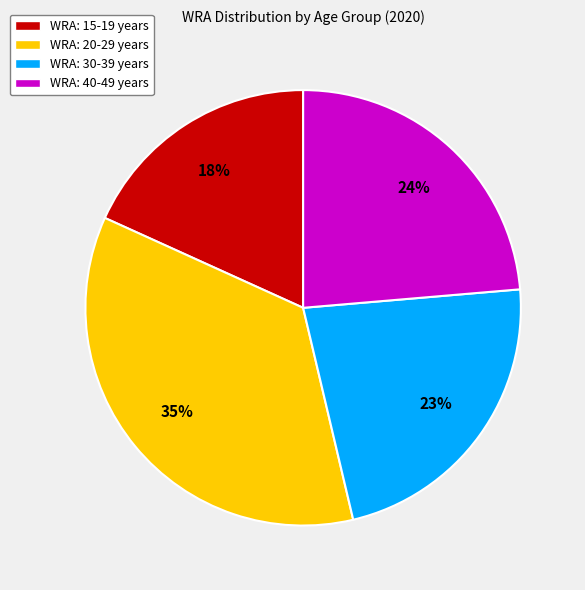

To the nearest percent, what is the difference between the largest and smallest slice percentages?

17%